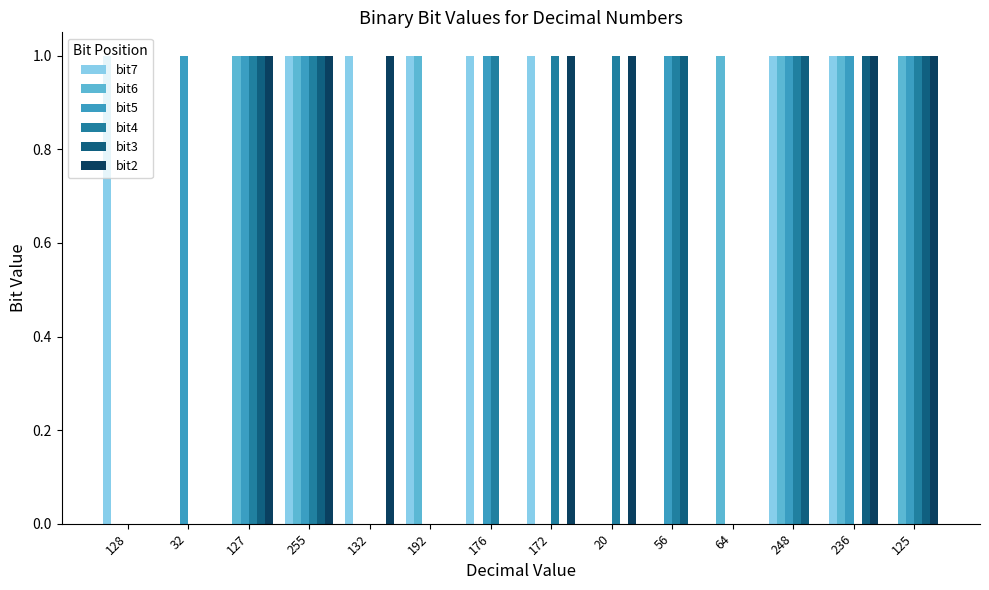

Is it true that bit7 equals 0 at 32?

True